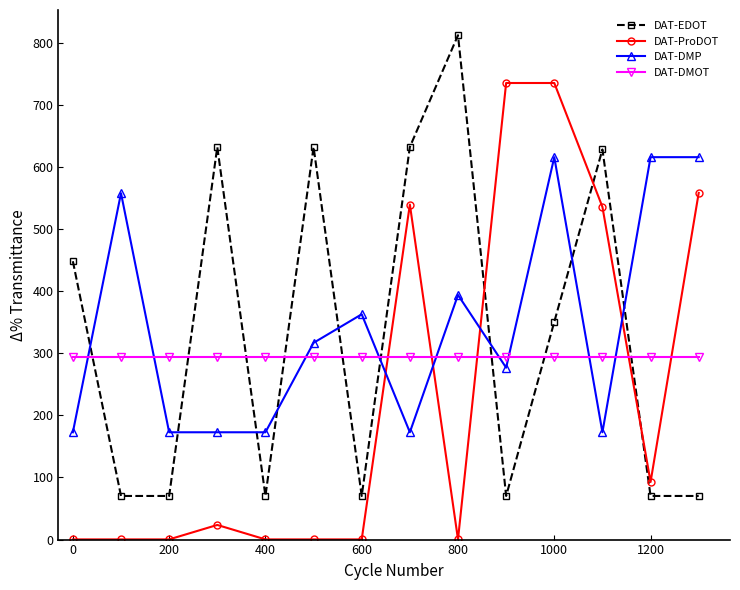

What are all the series names shown in the legend?

DAT-EDOT, DAT-ProDOT, DAT-DMP, DAT-DMOT